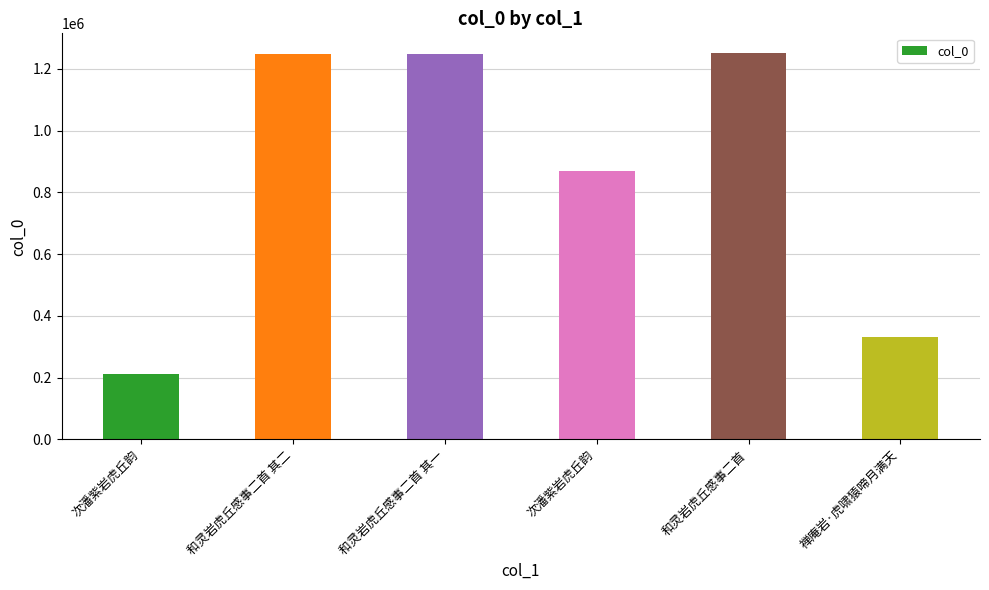

Reading left to right, what are all the values shown in this chart?

210663	1249745	1249744	868408	1252731	331242